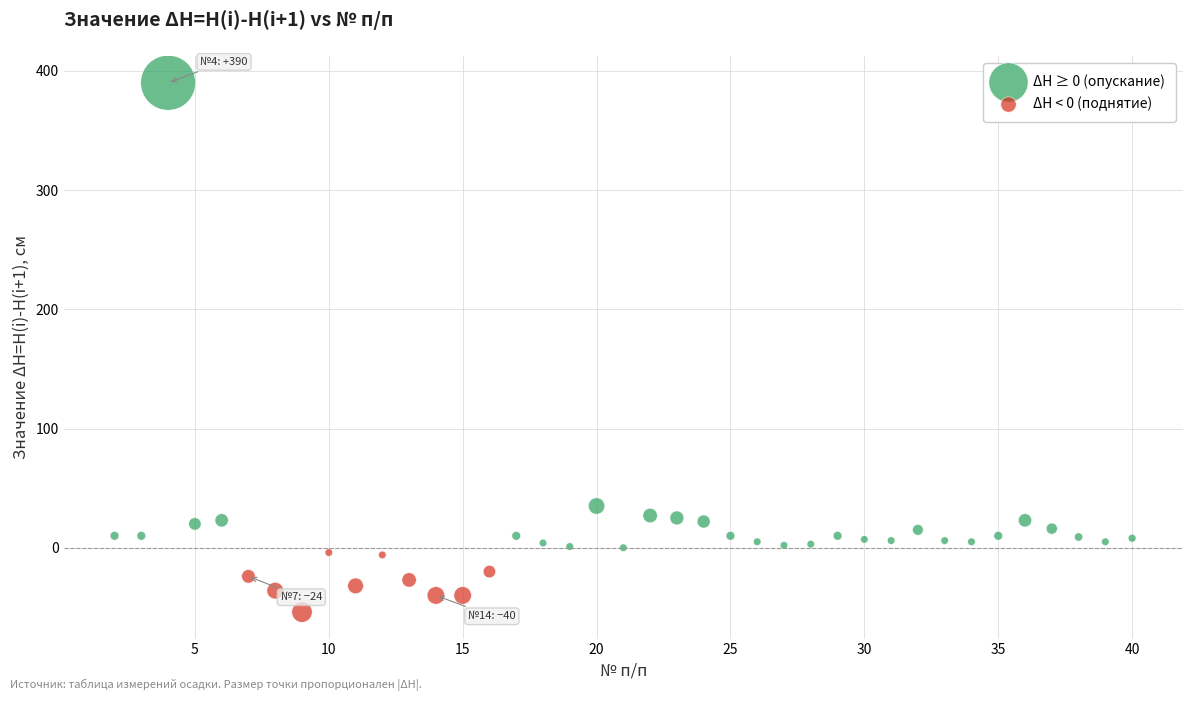

Which series contains the lowest Y value?

ΔH < 0 (поднятие)